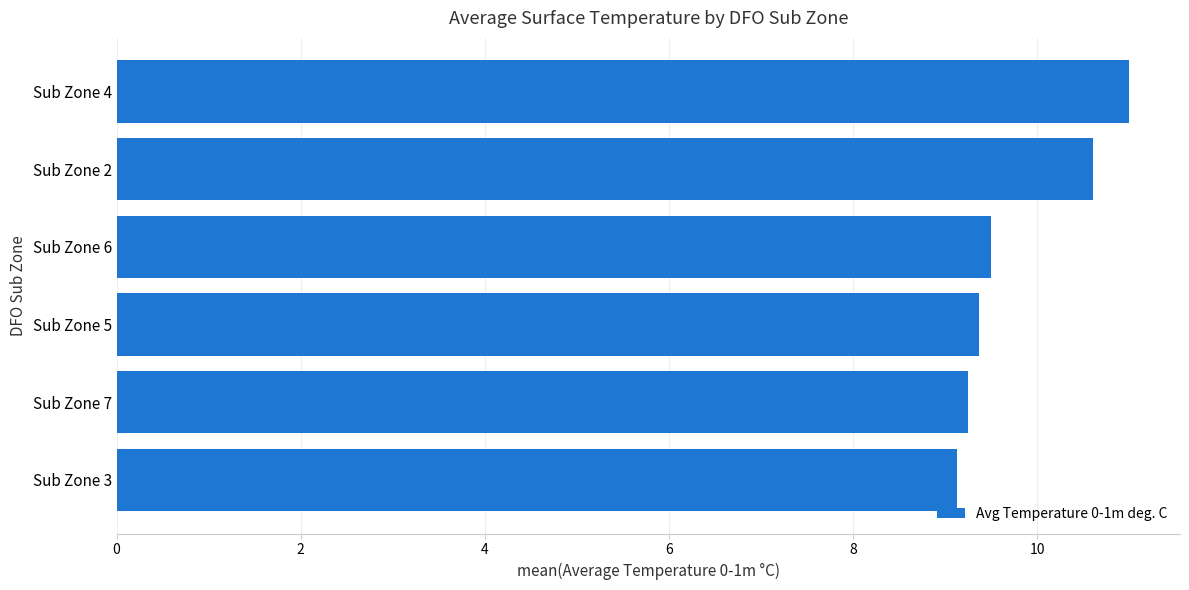

How many distinct data groups are displayed?

1